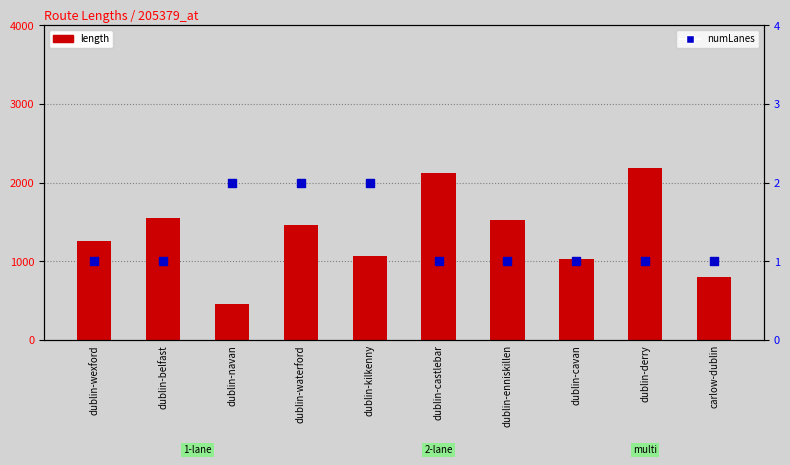

Which series has the widest spread of Y values?

length